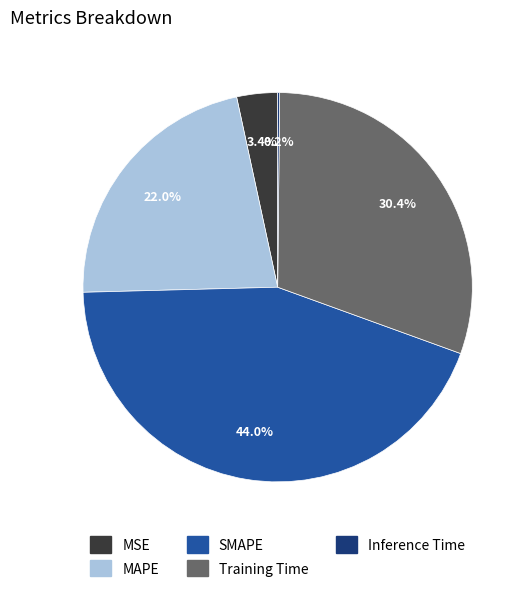

Which slice is the largest?

SMAPE